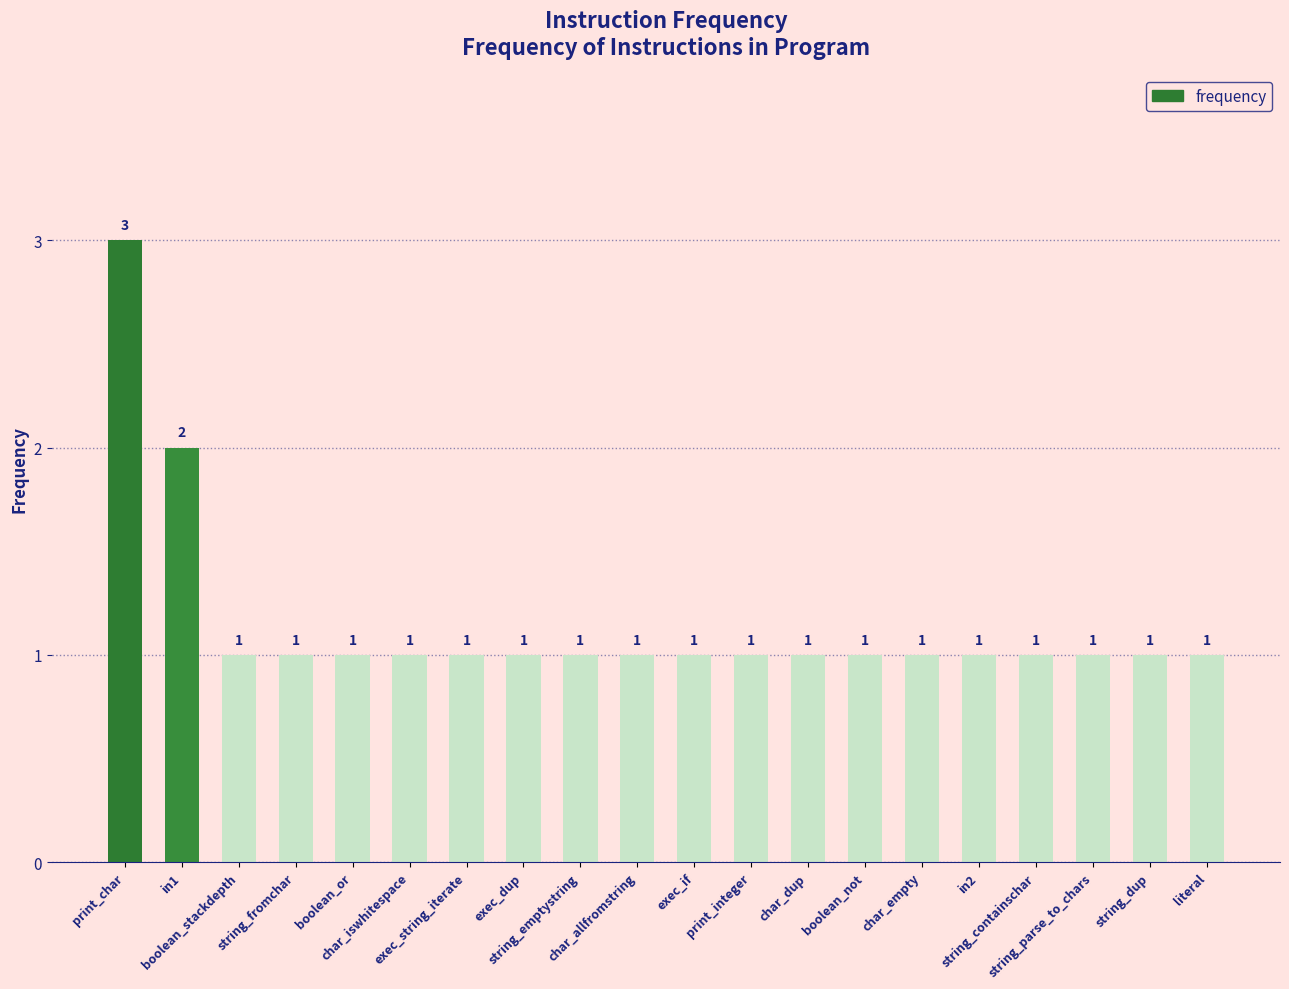

Is it true that the value at string_dup is 1?

True